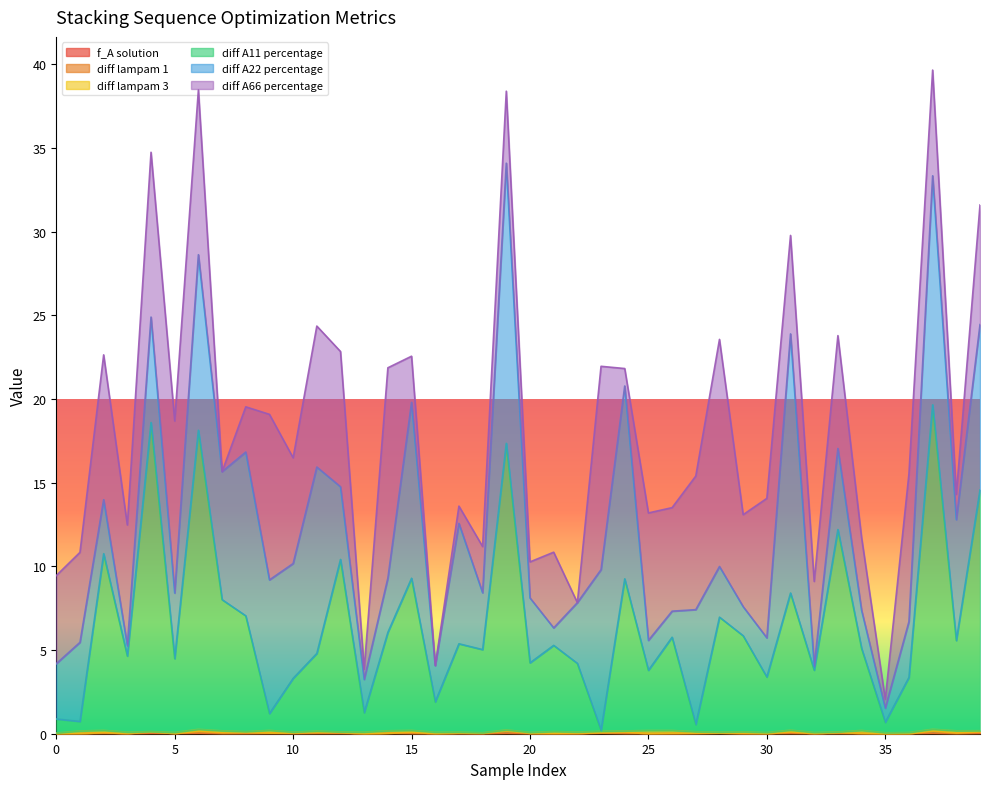

In f_A solution, how many points are higher than both neighbors (excluding endpoints)?

15